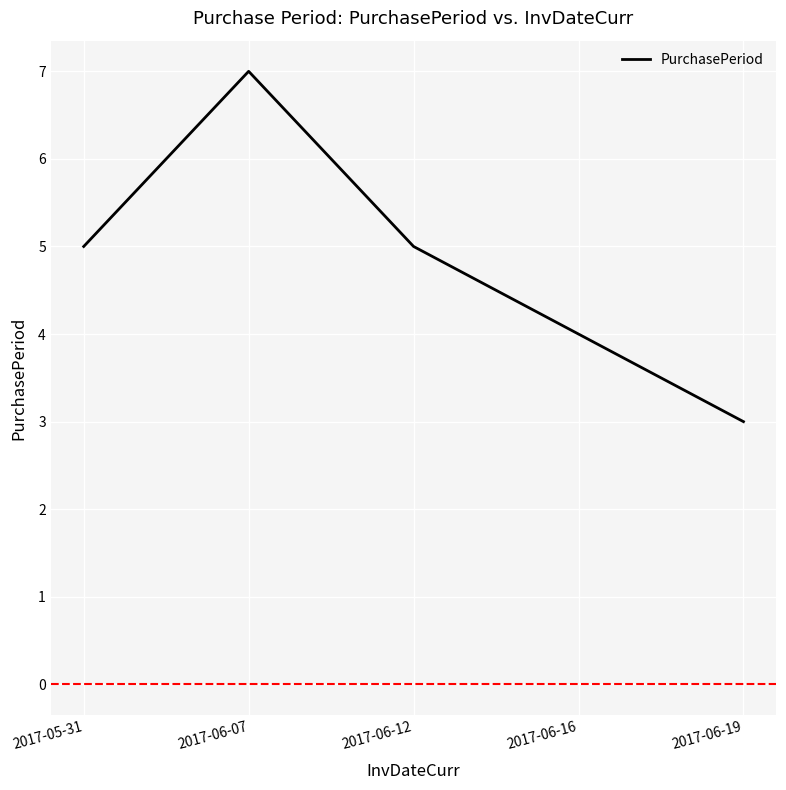

Reading left to right, what are all the values shown in this chart?

2017-05-31=5	2017-06-07=7	2017-06-12=5	2017-06-16=4	2017-06-19=3